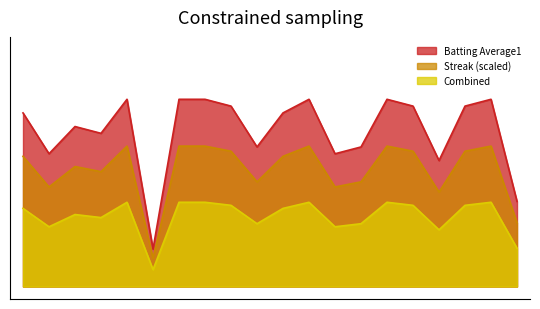

What is the difference between the values at 2010-07-08 and 2010-07-16?

0.1